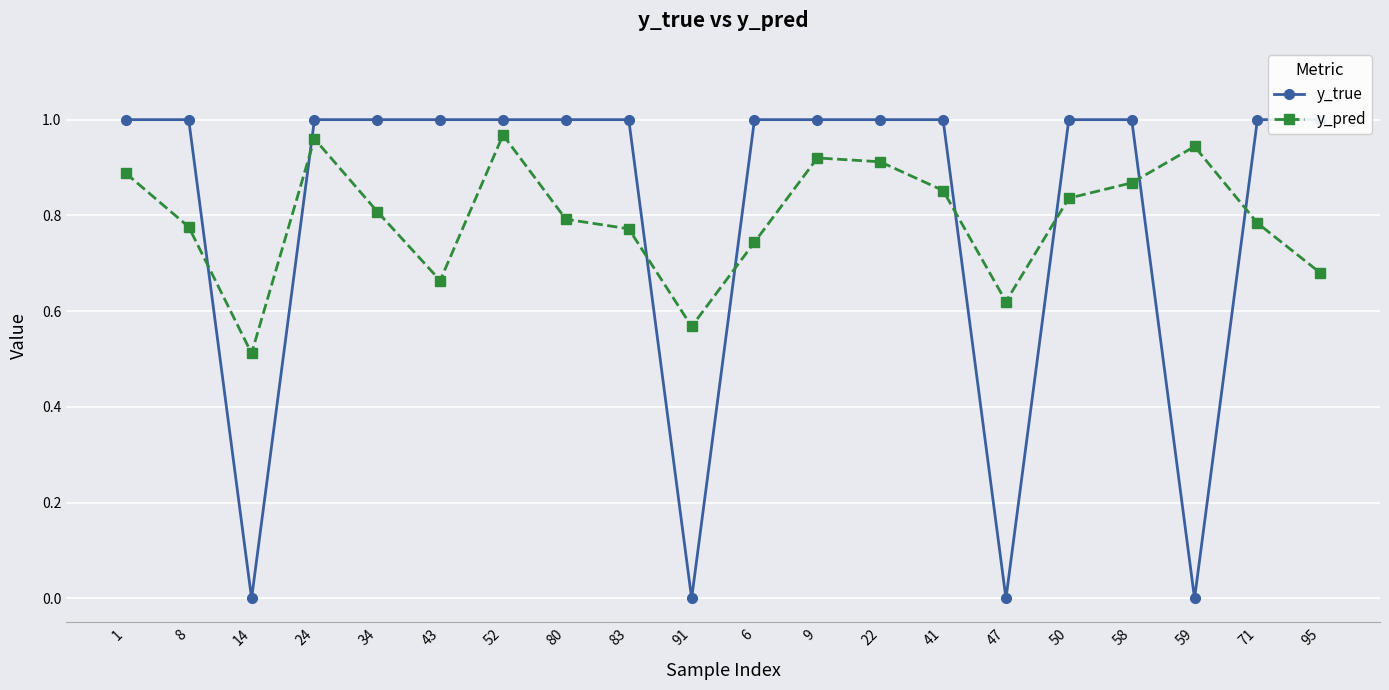

Which series has the widest spread of values?

y_true